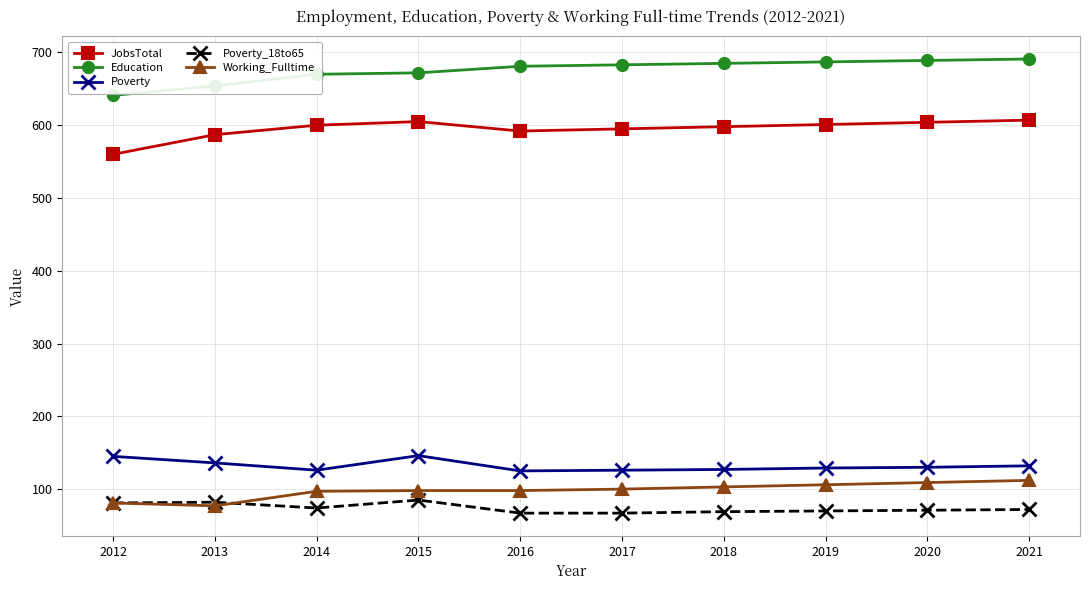

True or false: Working_Fulltime and Education cross at least once.

False